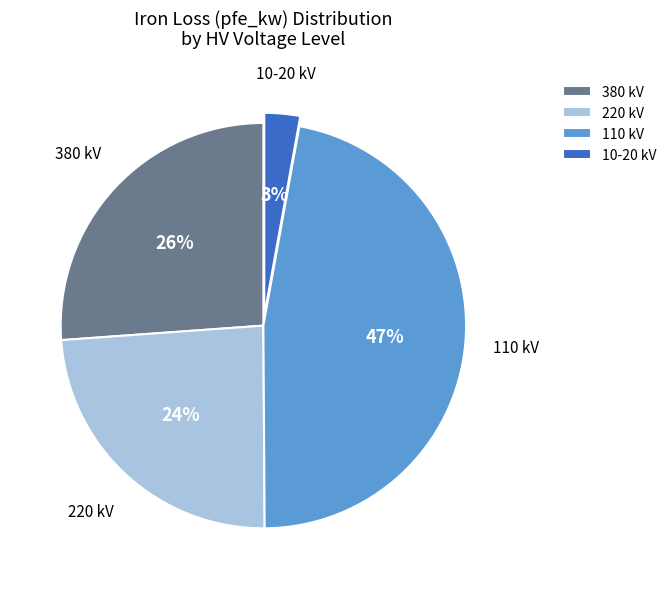

True or false: 380 kV accounts for 26% of the total.

True